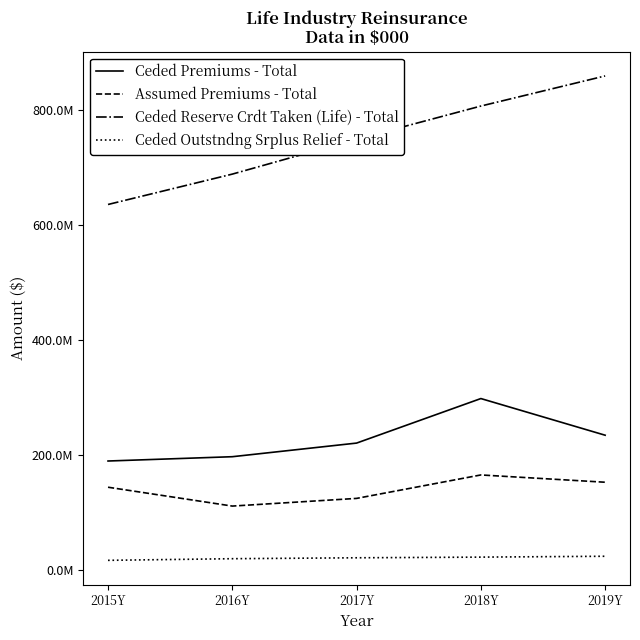

Which category has the lowest value across all series?

2015Y